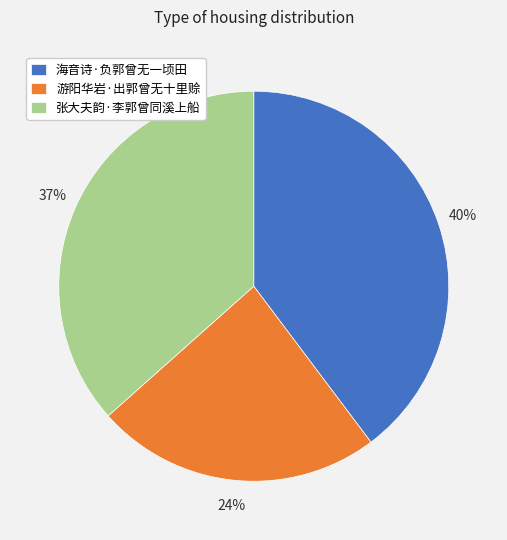

Does 游阳华岩·出郭曾无十里赊 account for over 50% of the chart?

No